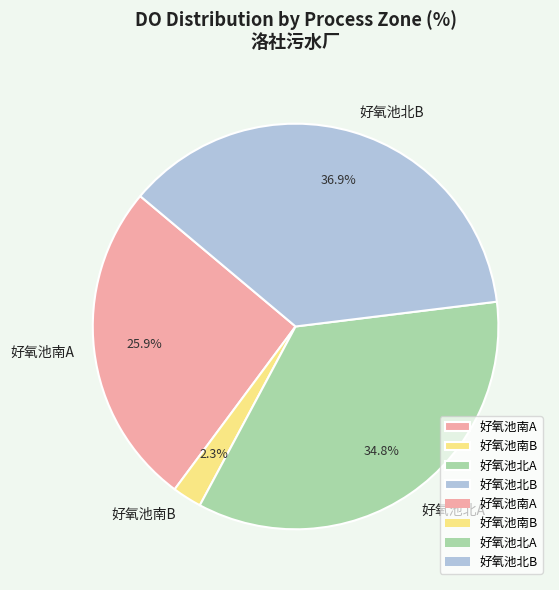

Is 好氧池北A the majority of the pie?

No